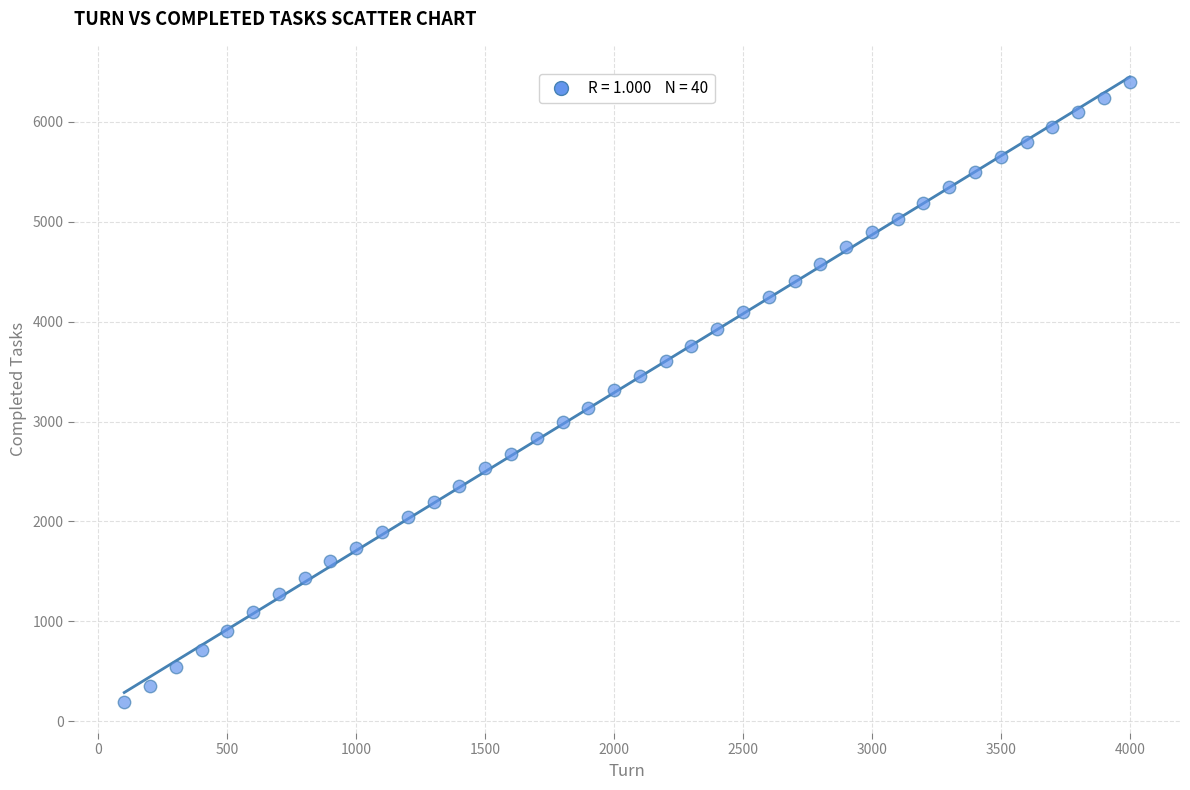

What is the range of Y values (max minus min)?

6206